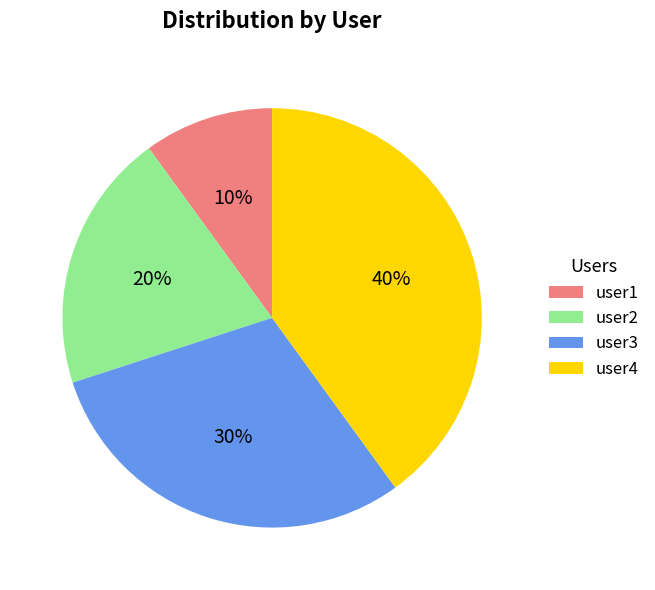

To the nearest percent, what is the average slice percentage?

25%